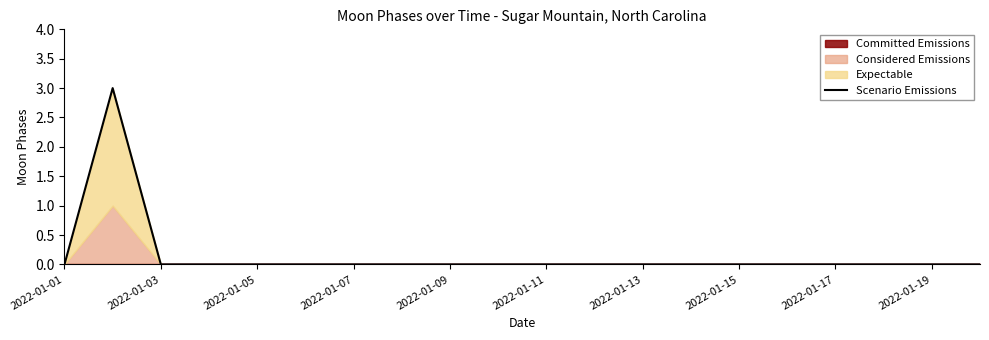

Which label corresponds to the smallest value in the chart?

2022-01-01